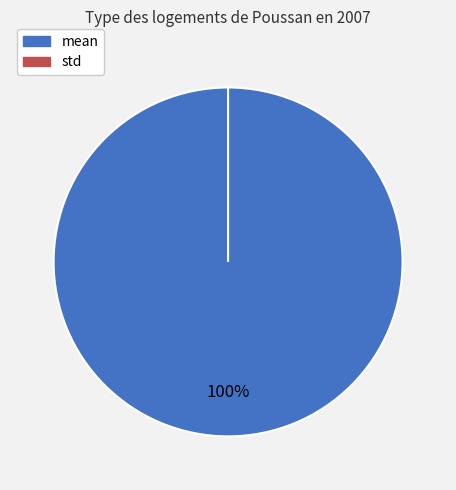

To the nearest percent, what portion does mean represent?

100%